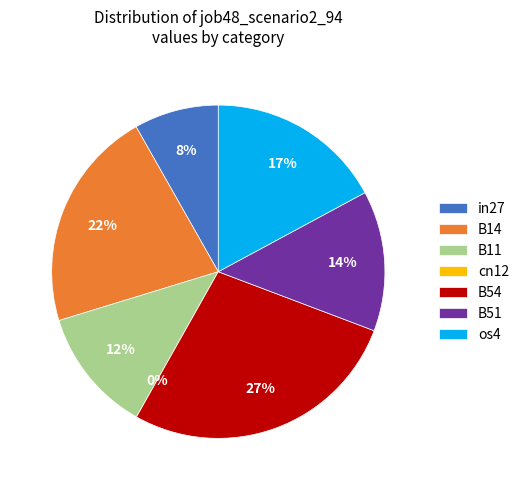

What is the total percentage of in27 and B54?

35.6%